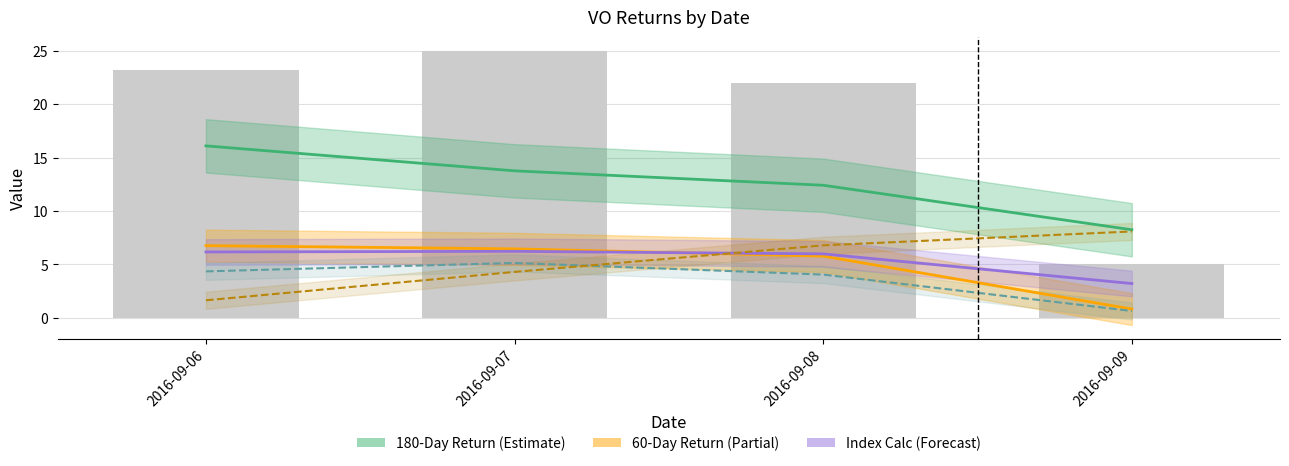

Count the number of categories in the chart.

4